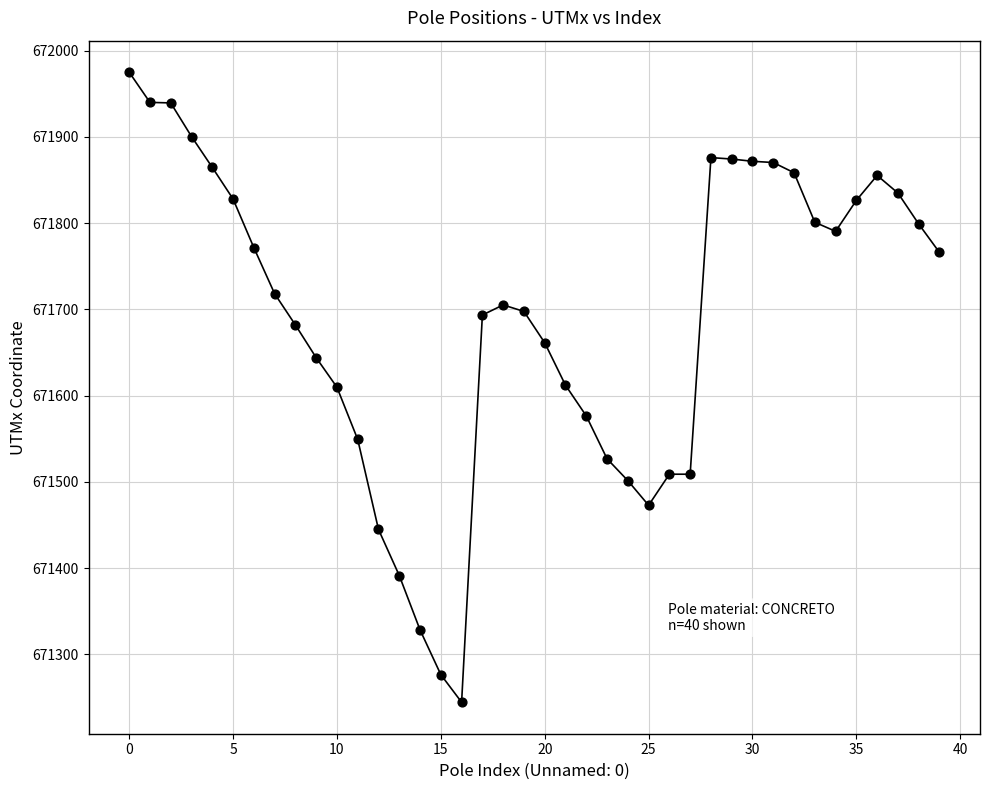

What is the range of Y values (max minus min)?

730.9